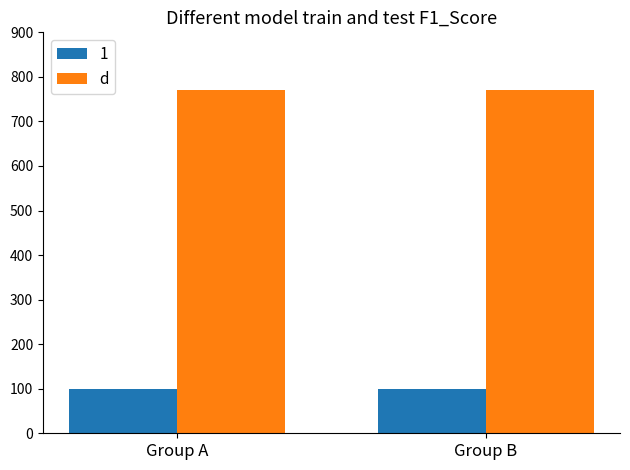

What is the greatest value displayed?

770